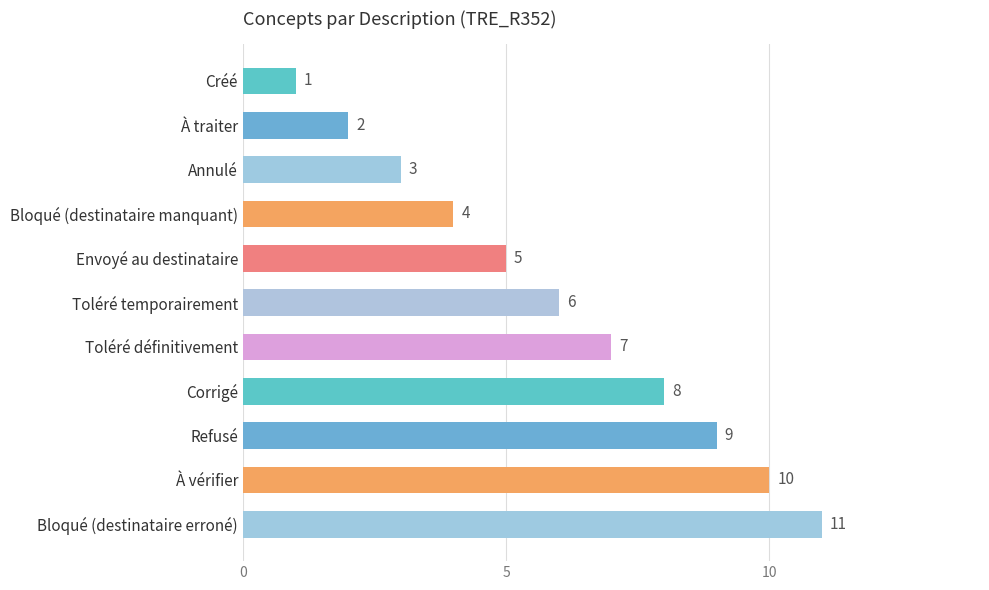

What is the difference between the second highest and minimum values?

9